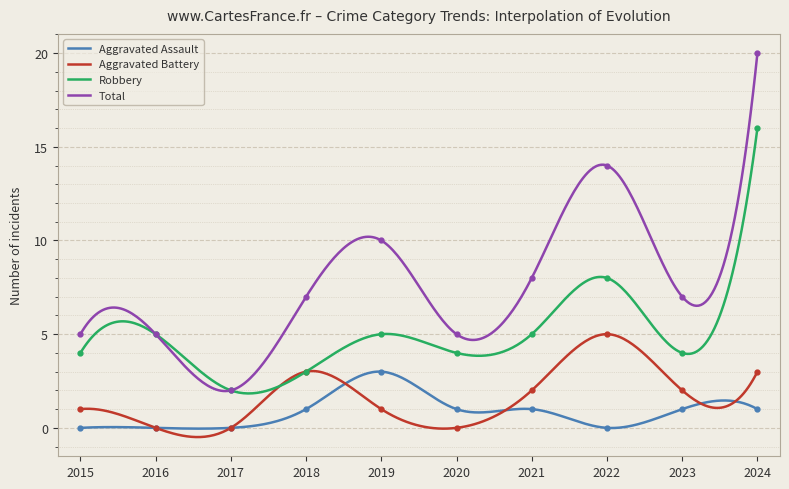

In Aggravated Battery, how many points are lower than both neighbors (excluding endpoints)?

3